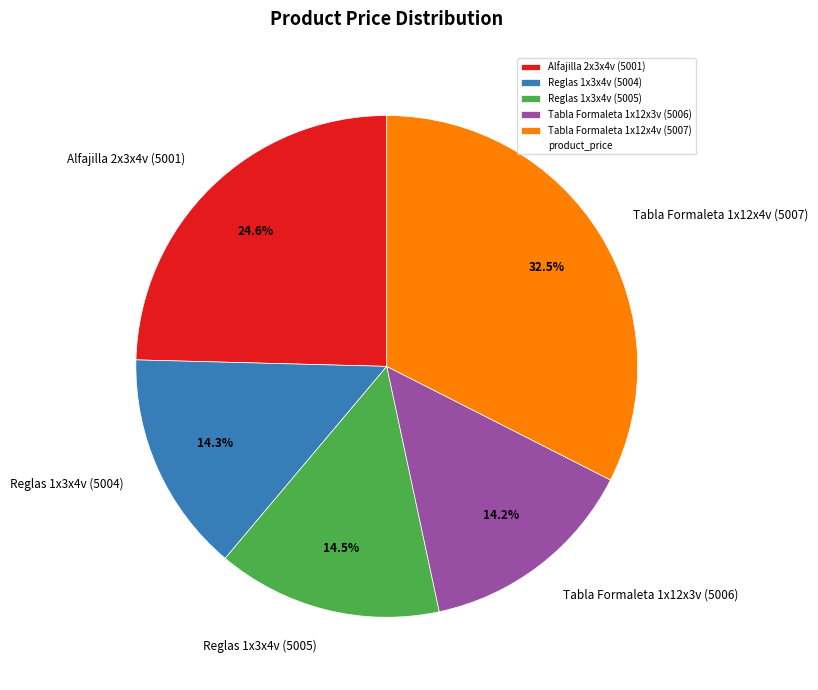

Is Reglas 1x3x4v (5004) the majority of the pie?

No